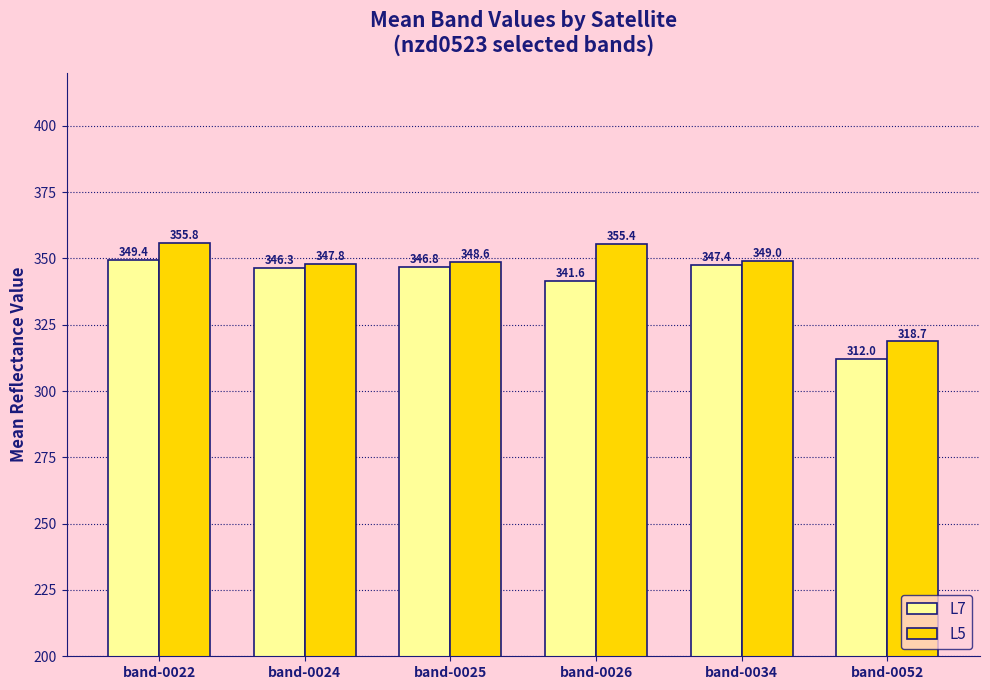

Which series has the largest total across all categories?

L5